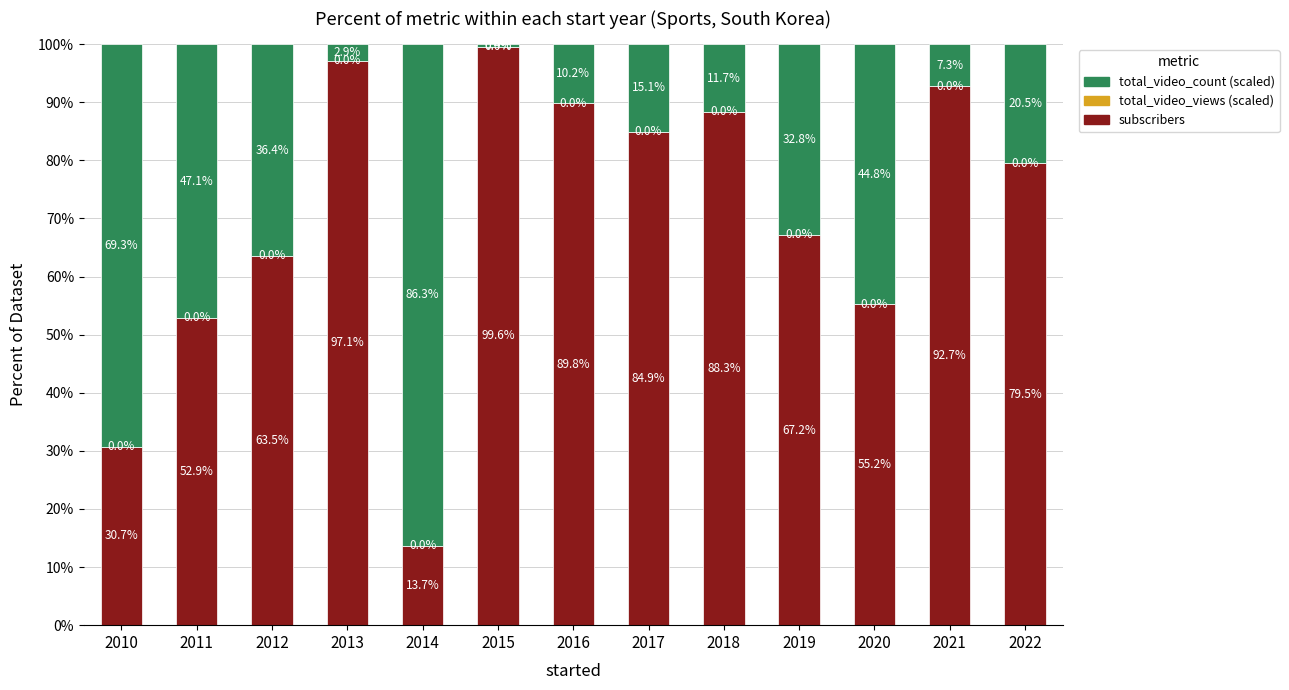

The value of subscribers at 2012 is 63.5. True or false?

True